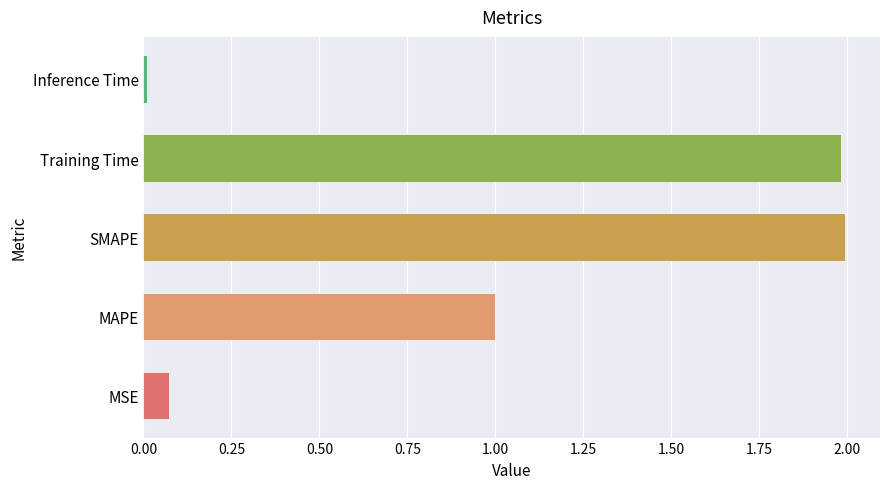

Count the number of data series in this chart.

1